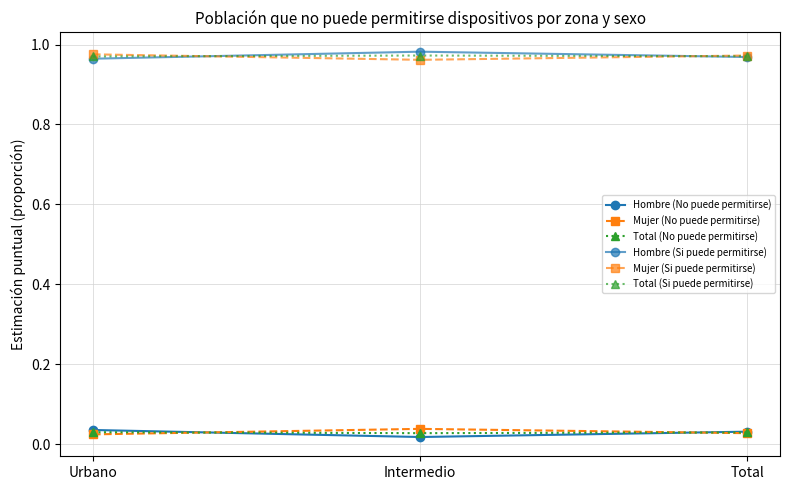

How many data points does each series have?

3